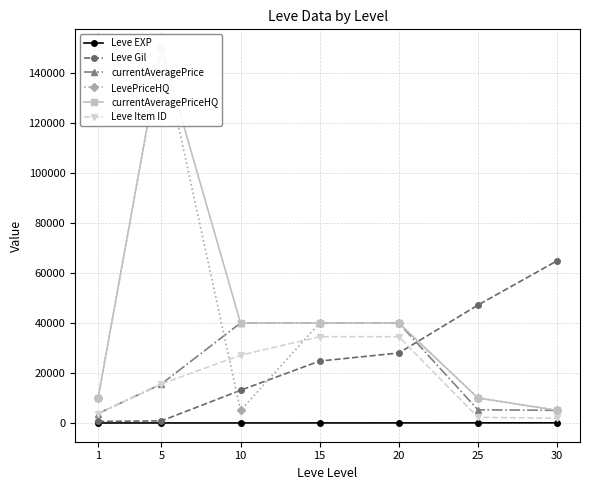

At which label does Leve Item ID first exceed 15611?

10